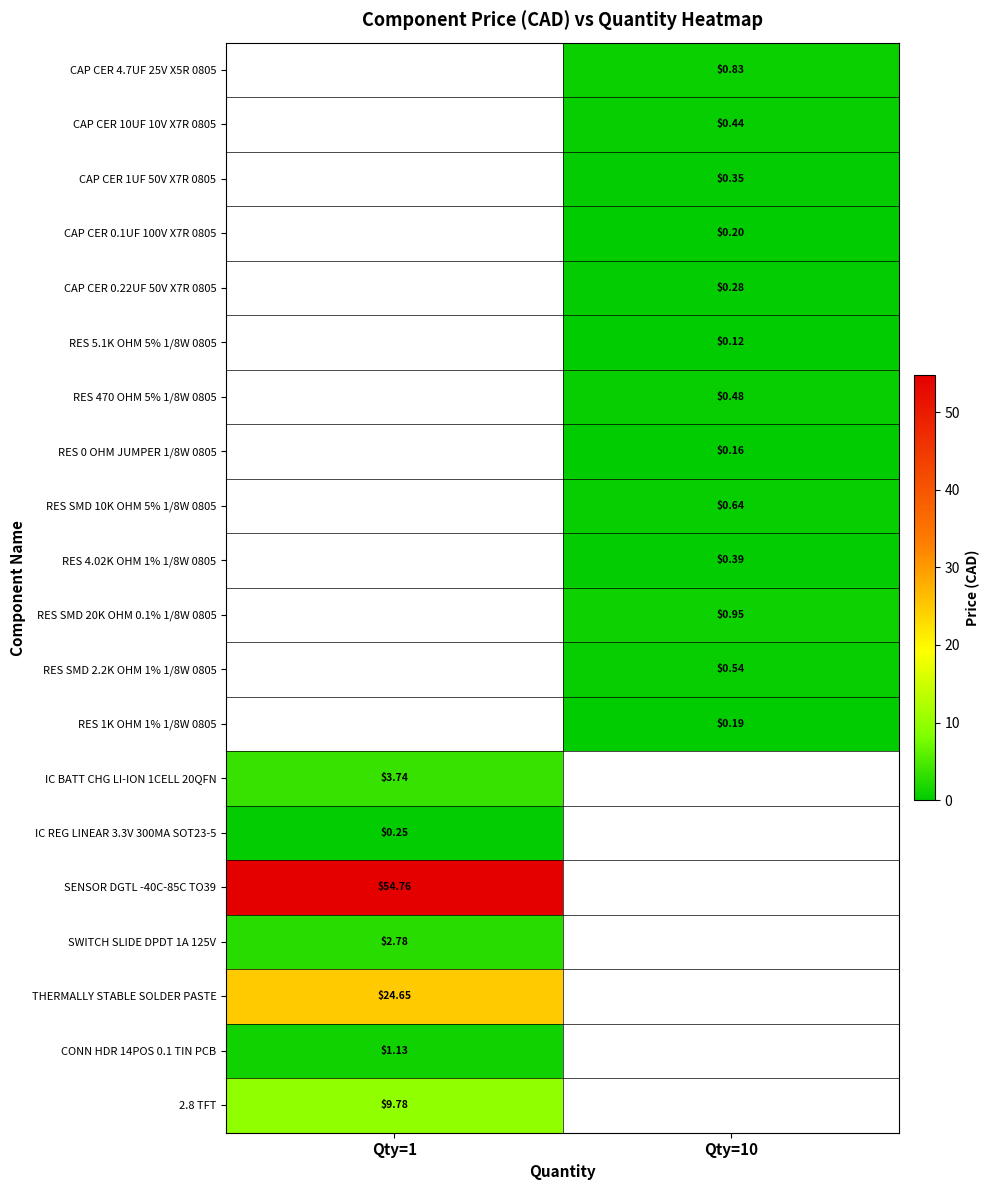

At which category does the chart reach its peak across all series?

Qty=1